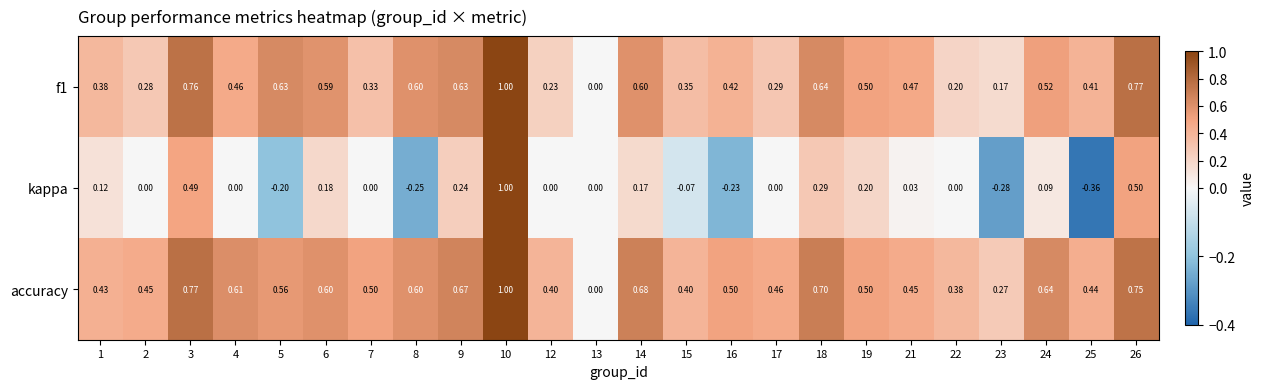

Which series has the largest total across all categories?

accuracy